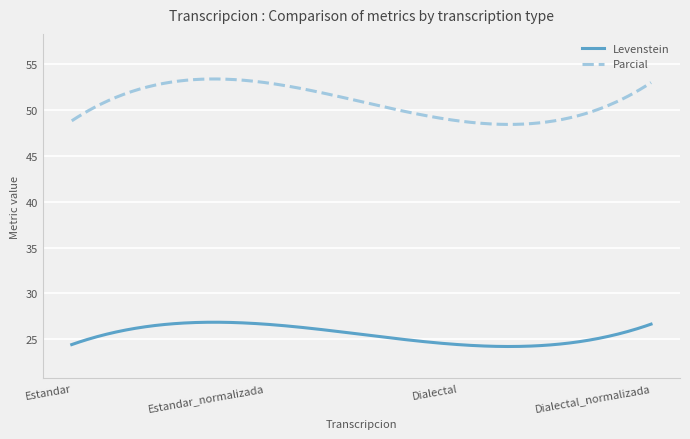

What is the difference between the maximum and minimum values in the Parcial series?

4.9